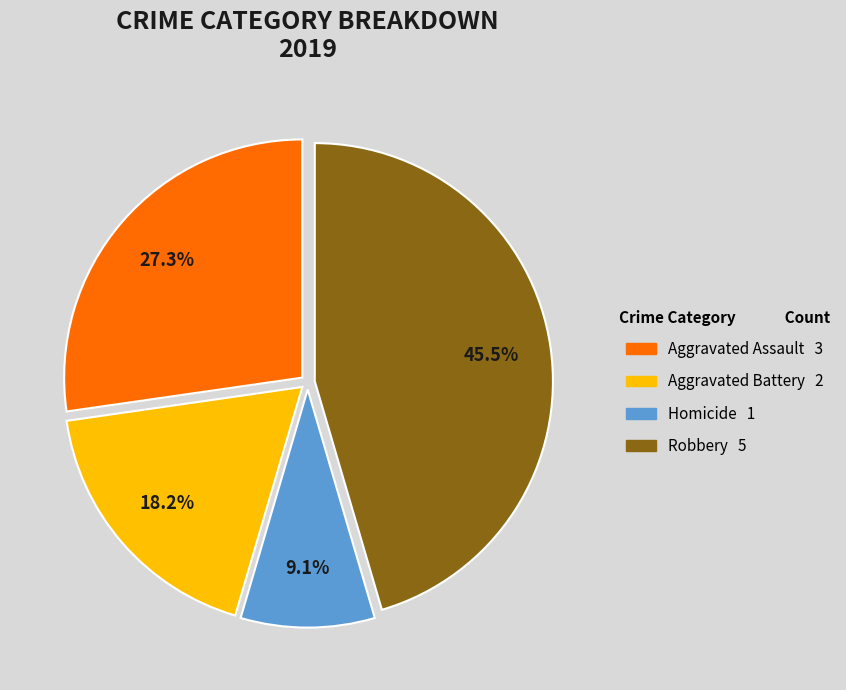

To the nearest percent, what is the average slice percentage?

25%